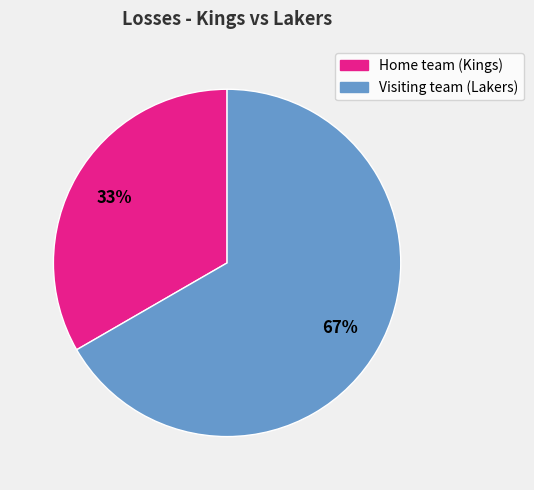

Does Visiting team (Lakers) account for over 50% of the chart?

Yes